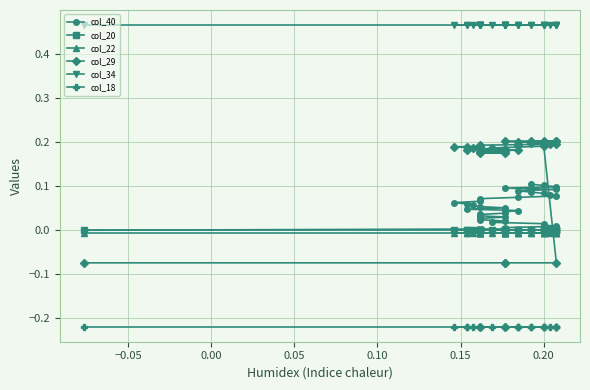

What is the maximum value for col_29?

0.2